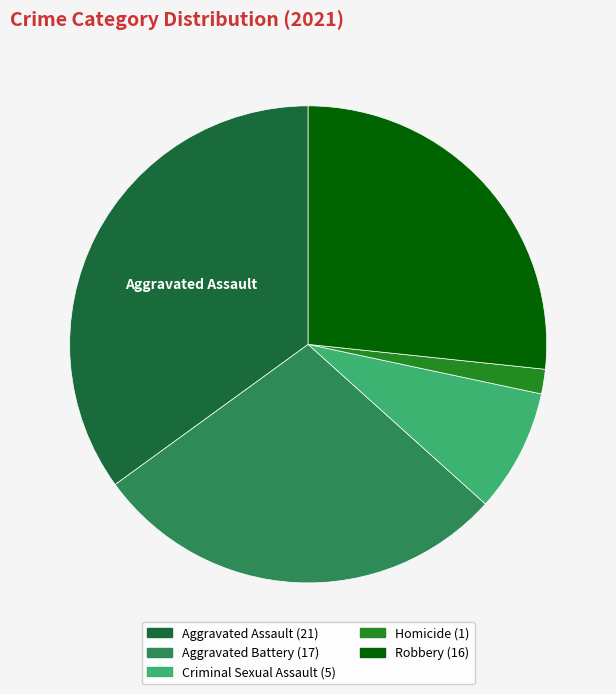

Rank the categories by value from highest to lowest.

Aggravated Assault, Aggravated Battery, Robbery, Criminal Sexual Assault, Homicide